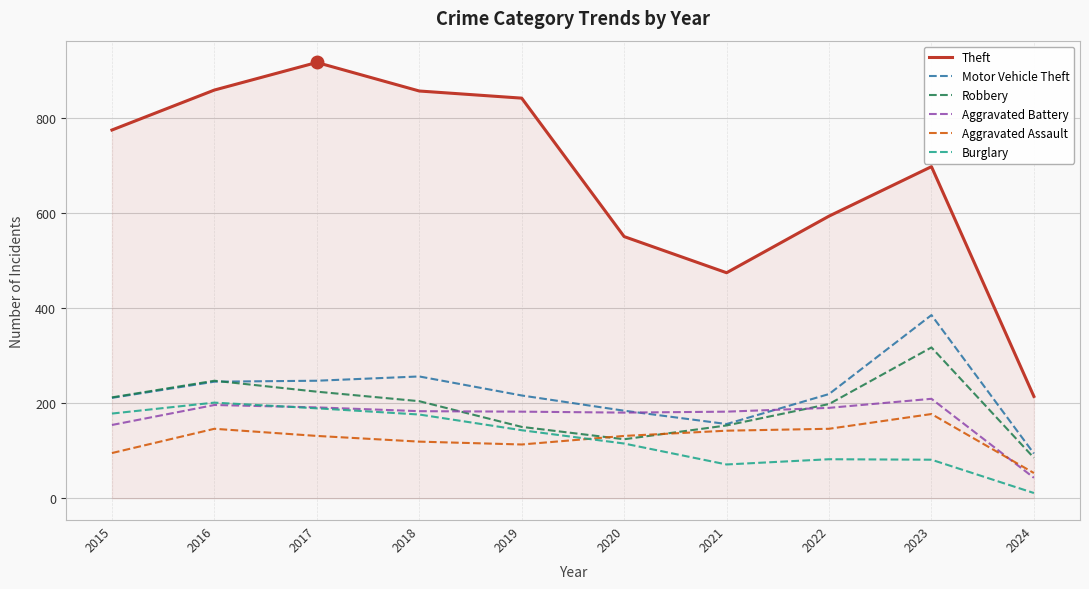

Does the chart have visible grid lines?

Yes